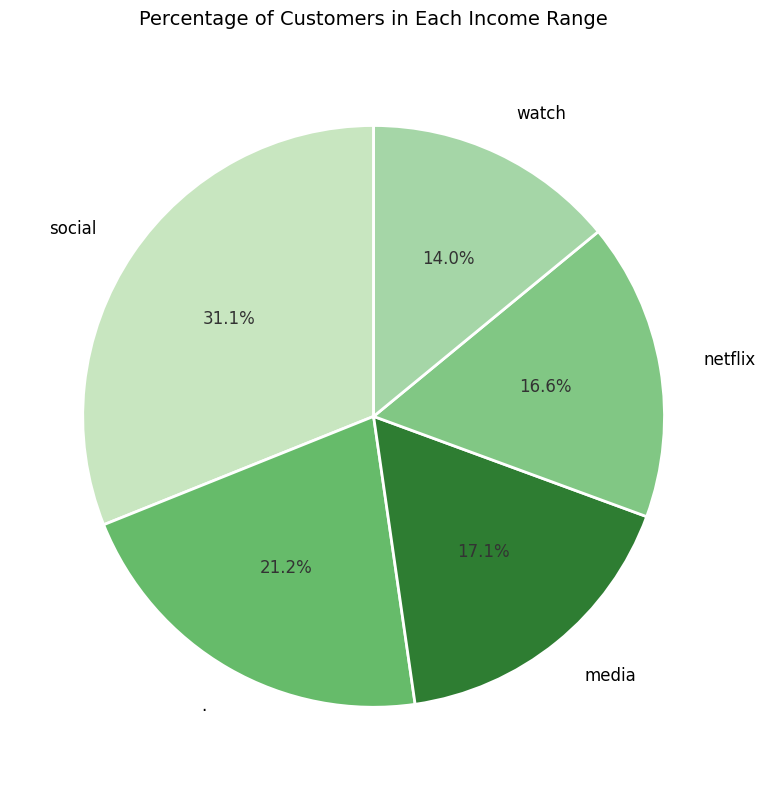

Combined, do media and netflix account for over 50%?

No